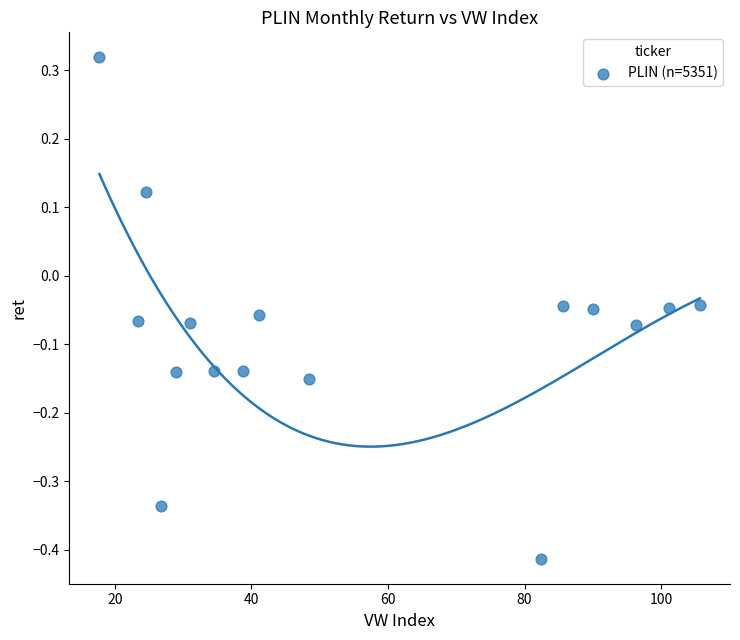

What is the range of X values (max minus min)?

87.9